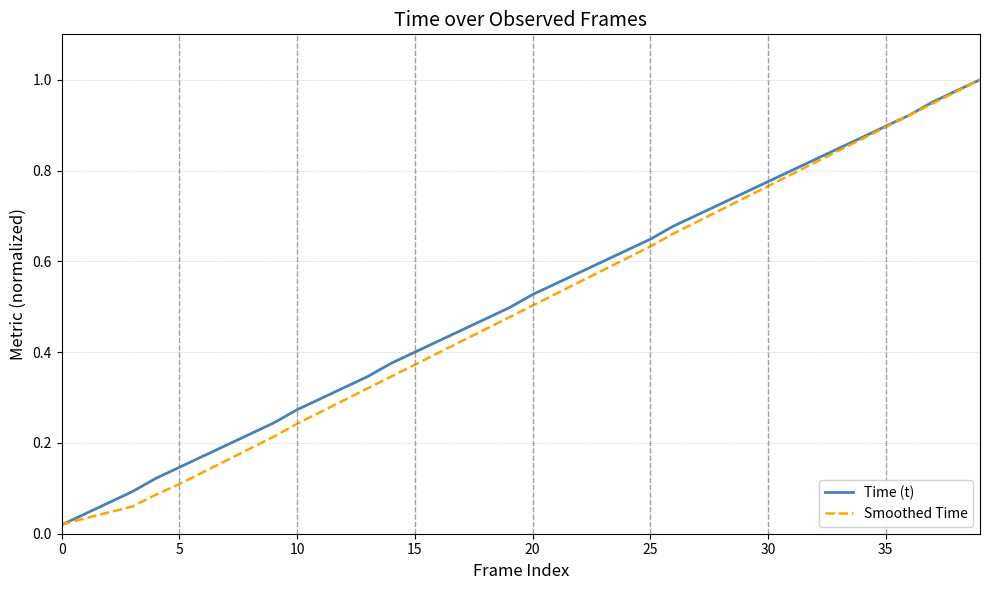

Does the chart display data point markers on the line(s)?

No